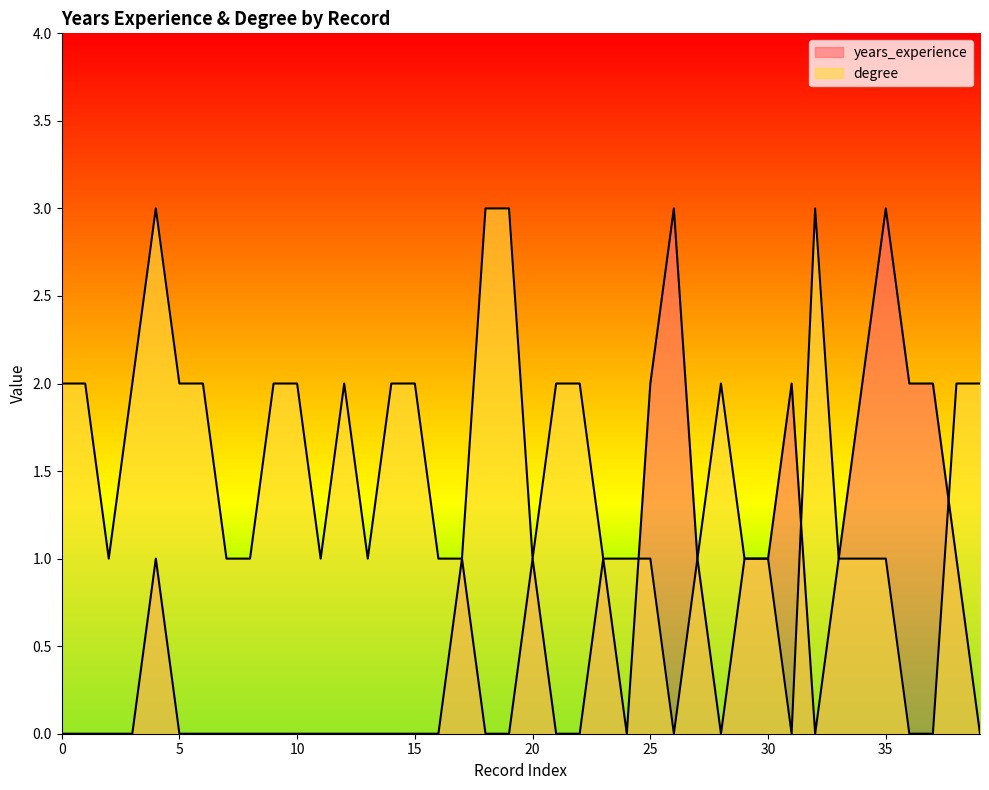

Which series has the widest spread of values?

years_experience